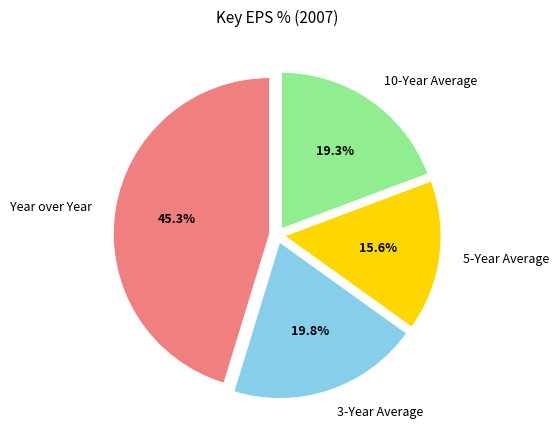

To the nearest percent, what is the average slice percentage?

25%